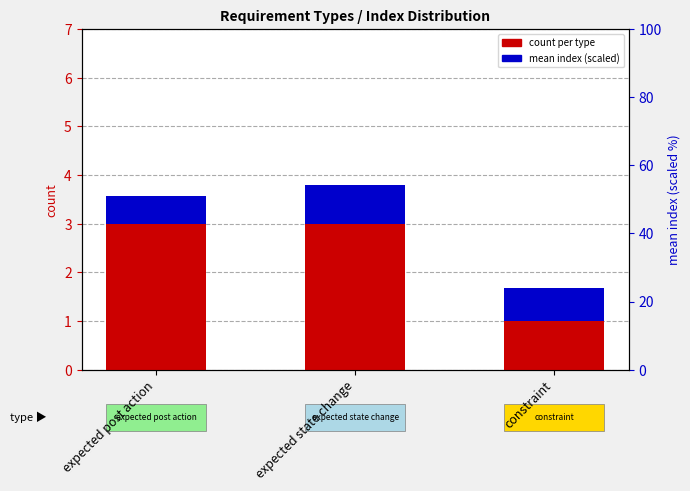

Count the number of categories in the chart.

3